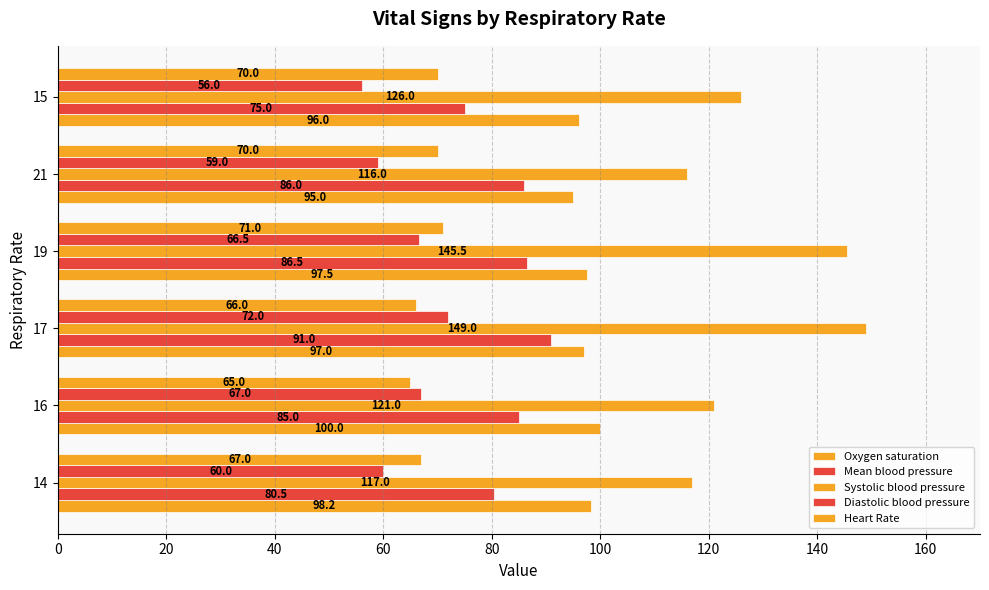

How many data points does each series have?

6